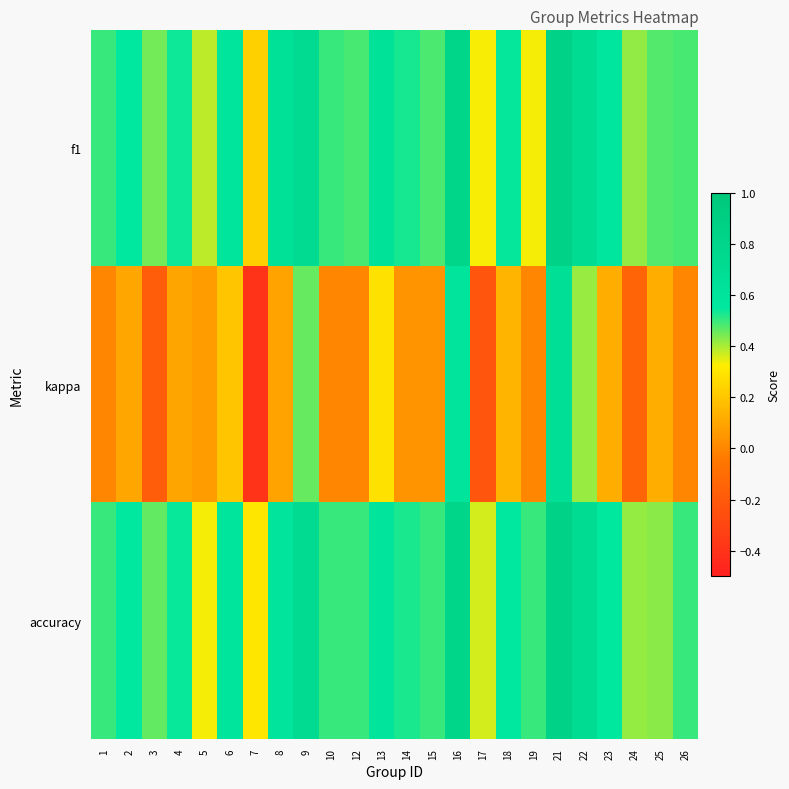

Reading left to right, what are all the values shown in this chart?

f1: 1=0.5	2=0.6	3=0.4	4=0.5	5=0.4	6=0.6	7=0.2	8=0.6	9=0.7	10=0.5	12=0.5	13=0.6	14=0.5	15=0.5	16=0.8	17=0.3	18=0.5	19=0.3	21=0.8	22=0.7	23=0.6	24=0.4	25=0.5	26=0.5
kappa: 1=0.0	2=0.1	3=-0.2	4=0.1	5=0.1	6=0.2	7=-0.4	8=0.1	9=0.5	10=0.0	12=0.0	13=0.3	14=0.0	15=0.0	16=0.6	17=-0.2	18=0.1	19=0.0	21=0.7	22=0.4	23=0.1	24=-0.1	25=0.1	26=0.0
accuracy: 1=0.5	2=0.6	3=0.5	4=0.5	5=0.3	6=0.6	7=0.3	8=0.6	9=0.7	10=0.5	12=0.5	13=0.6	14=0.5	15=0.5	16=0.8	17=0.4	18=0.6	19=0.5	21=0.8	22=0.7	23=0.6	24=0.4	25=0.4	26=0.5